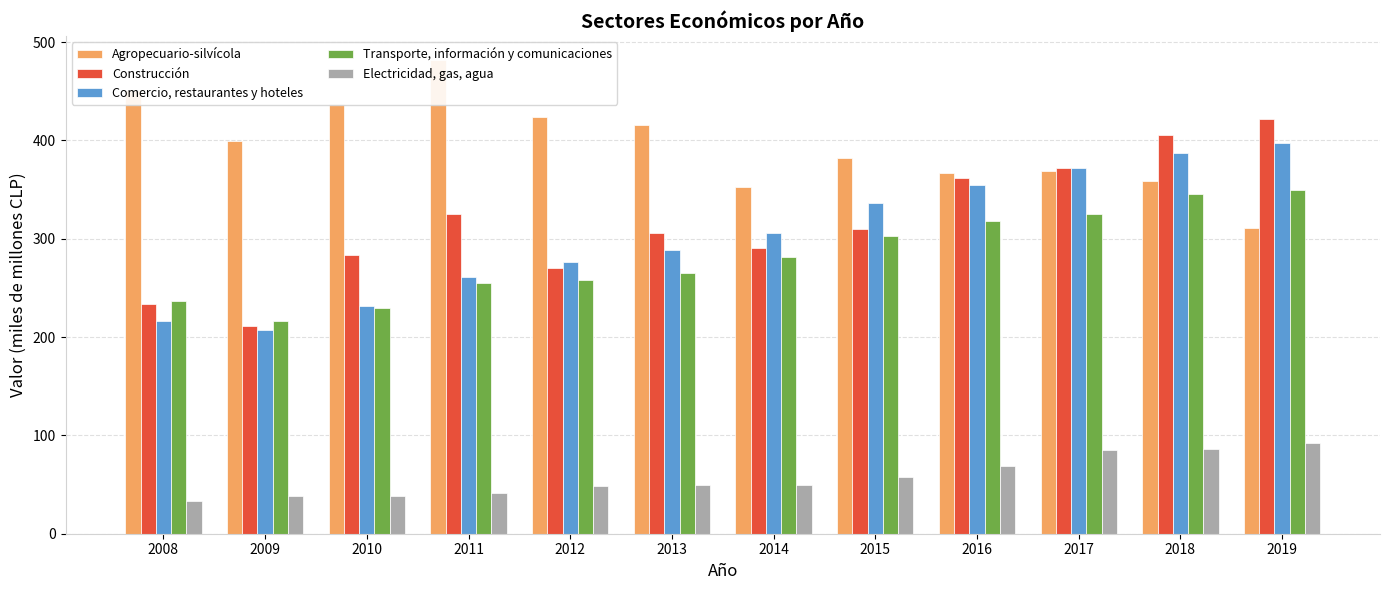

Where does the Transporte, información y comunicaciones series first go above 281?

2015